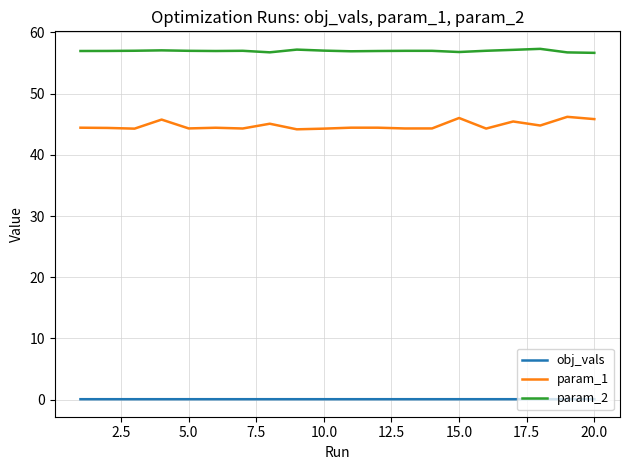

What is the maximum value shown in the chart?

57.3